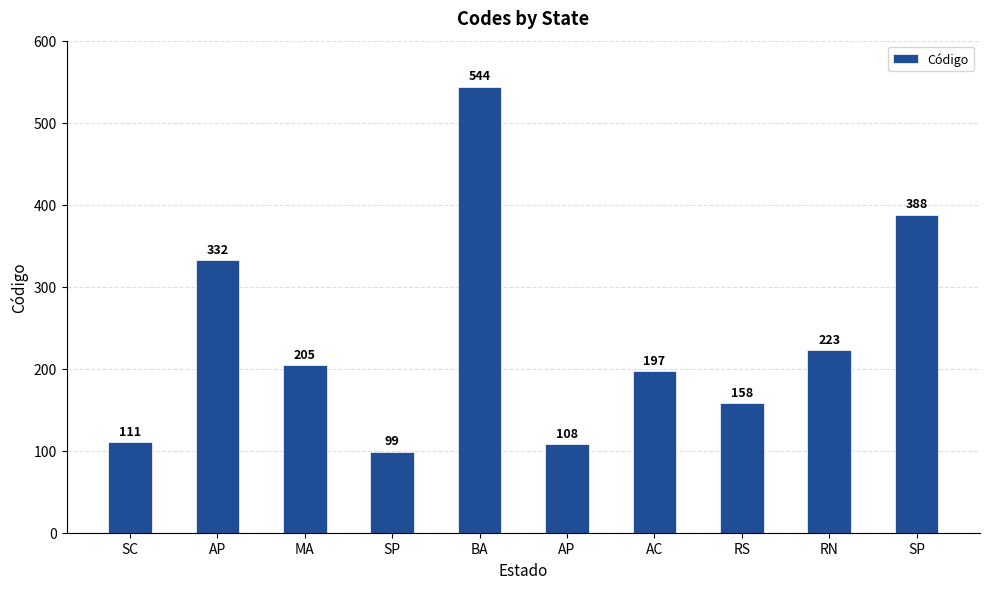

How many bars are there in total?

10